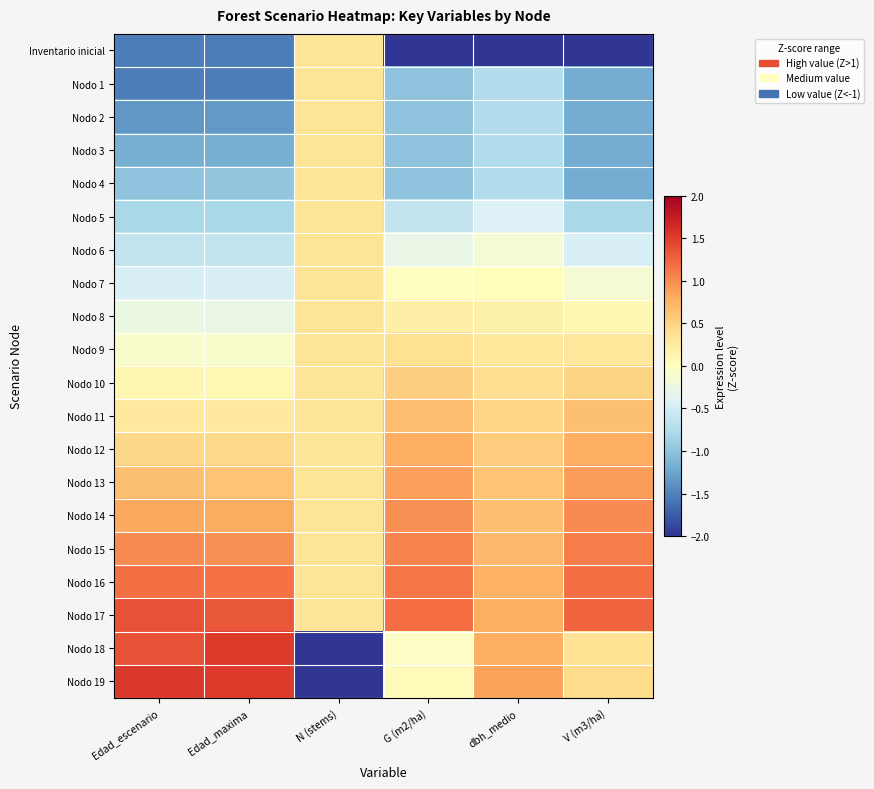

Which series has the widest spread of values?

Nodo 19